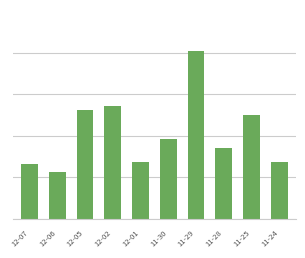

Reading right to left, transcribe all the data shown in this chart.

11-24=1.4	11-25=2.5	11-28=1.7	11-29=4.0	11-30=1.9	12-01=1.4	12-02=2.7	12-05=2.6	12-06=1.1	12-07=1.3